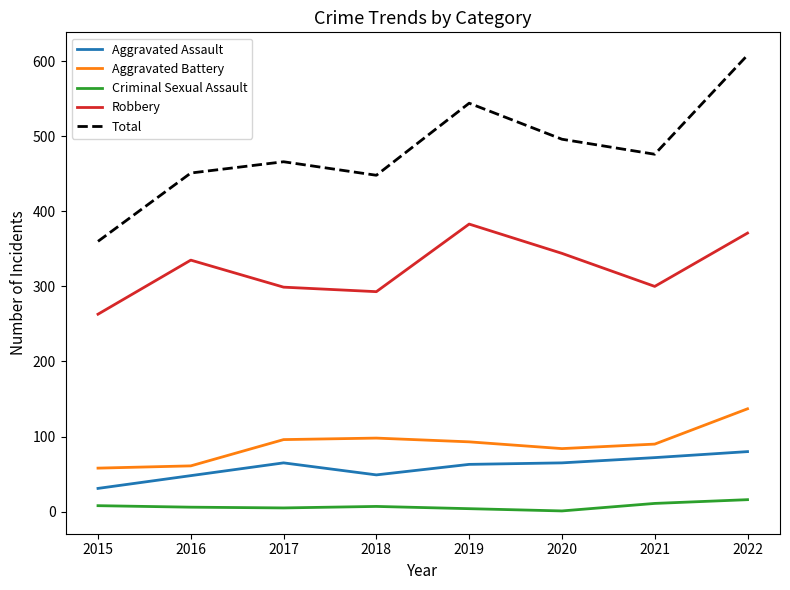

In Aggravated Battery, how many points are higher than both neighbors (excluding endpoints)?

1